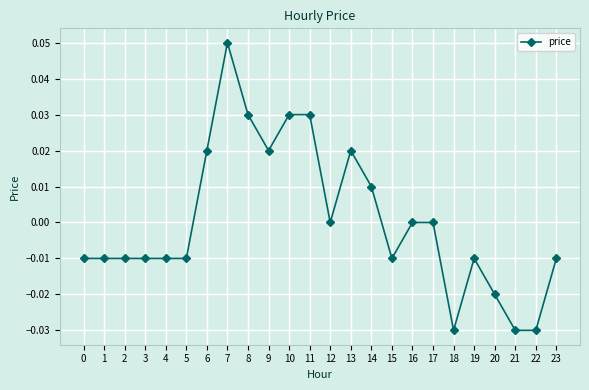

How many series are shown in this chart?

1